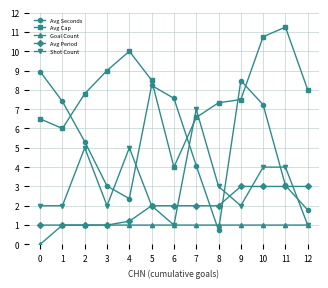

True or false: Shot Count has a value of 1.4 at 6.

False